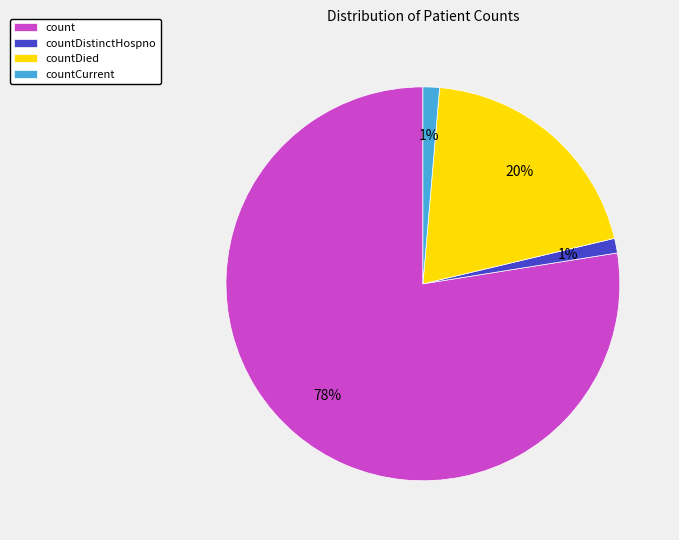

Which category has the biggest portion of the pie?

count